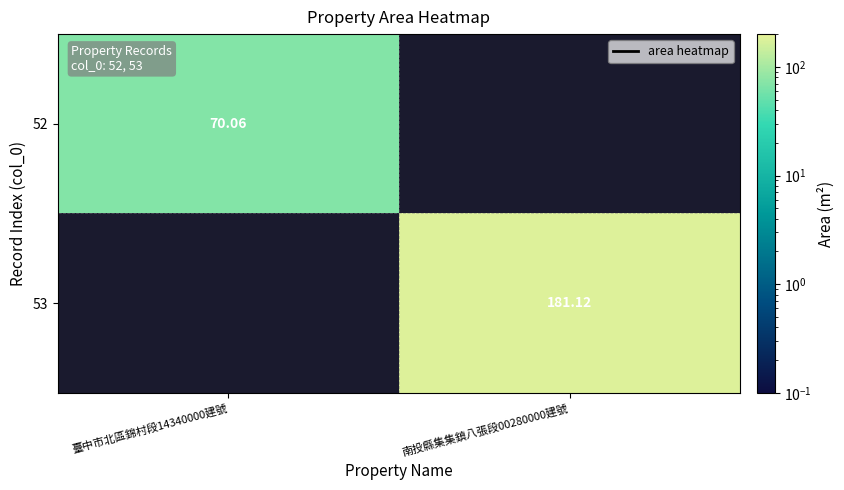

How many positive values does the 53 series have?

1